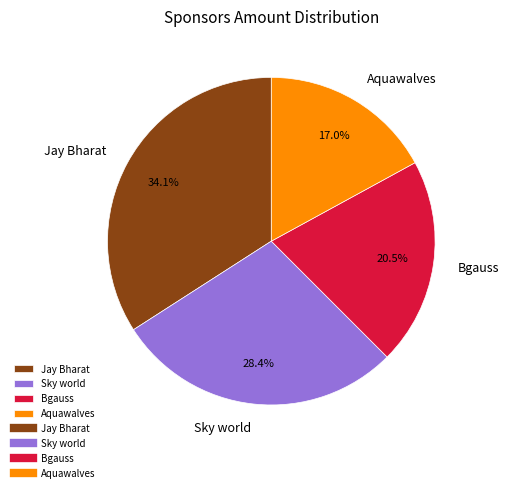

To the nearest percent, what is the average slice percentage?

25%